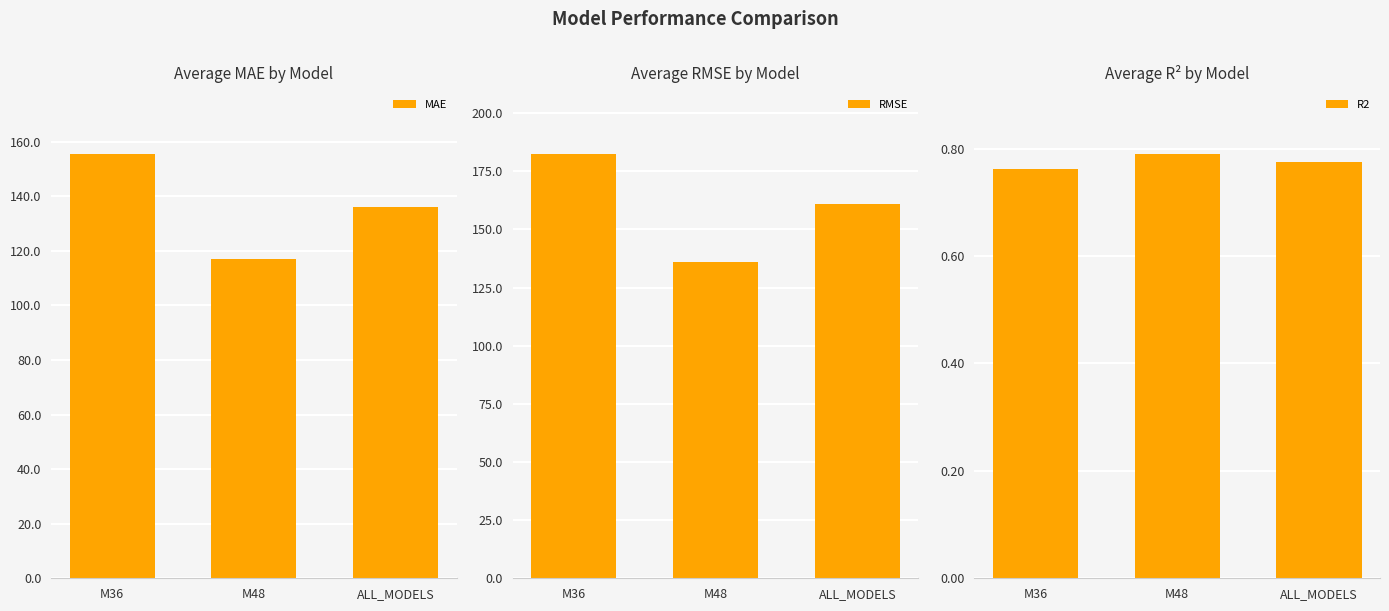

What is the average value of the MAE series?

136.2